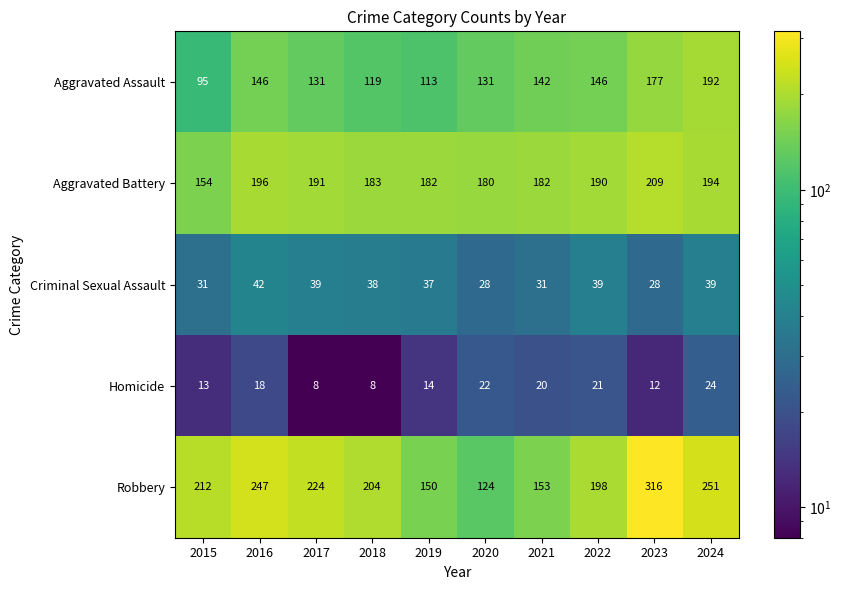

What is the difference between the Criminal Sexual Assault values at 2019 and 2023?

9